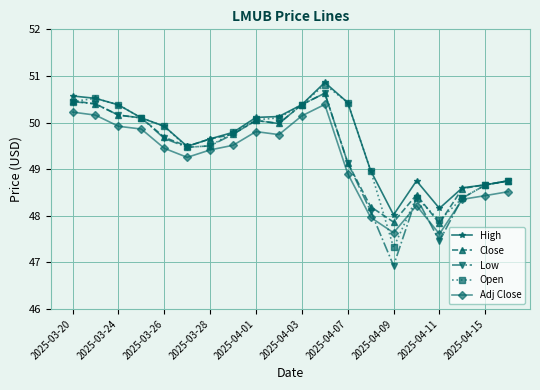

True or false: Close and Adj Close cross at least once.

False